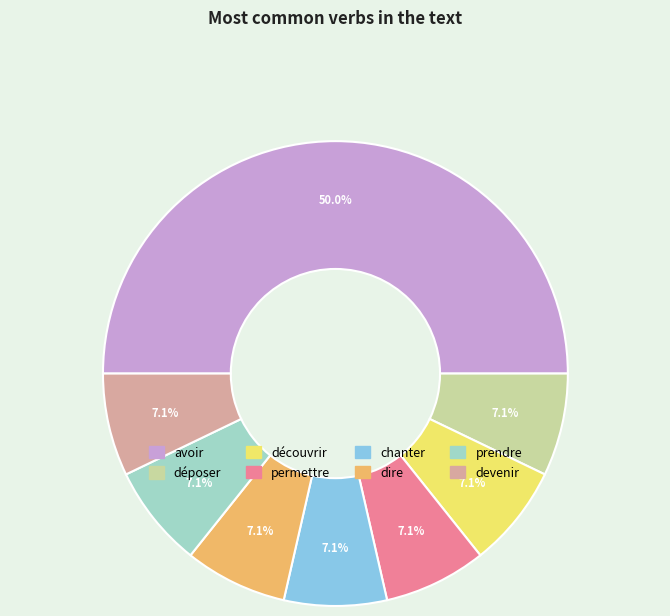

How many segments does this pie chart have?

8